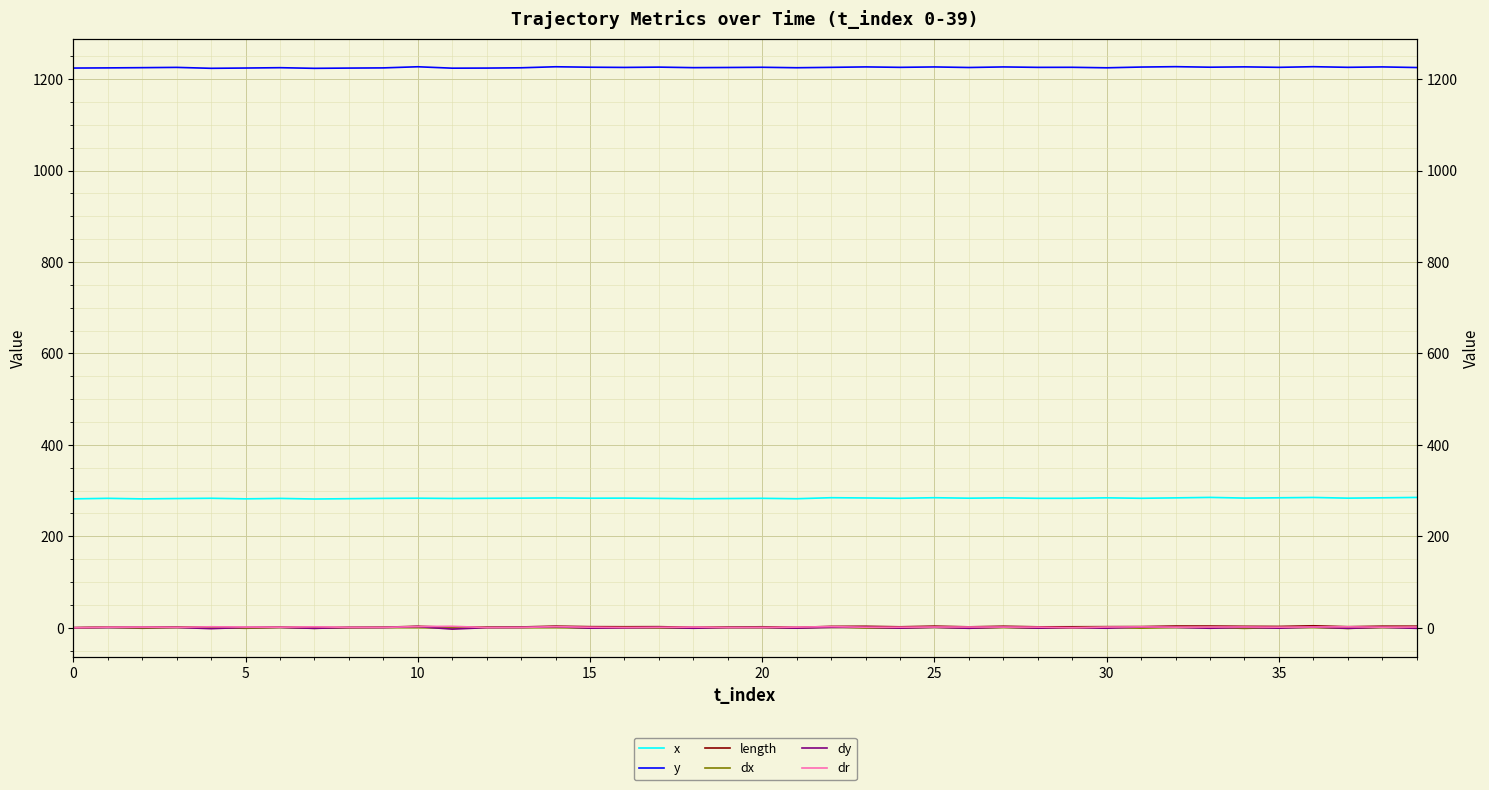

At which label does x reach its peak?

33